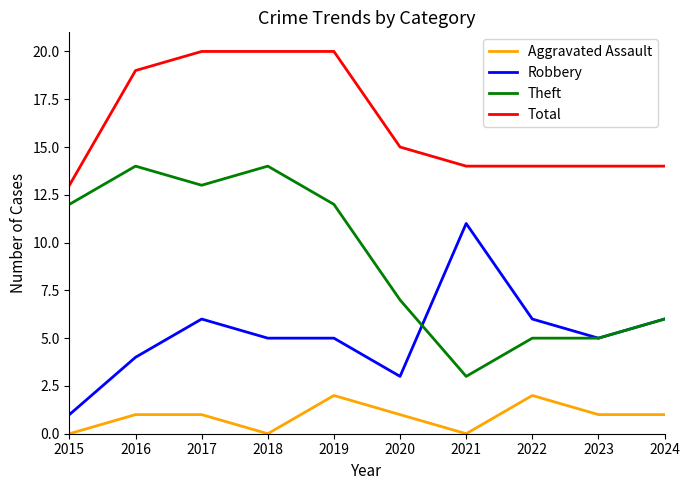

Is it true that Aggravated Assault equals 1 at 2023?

True